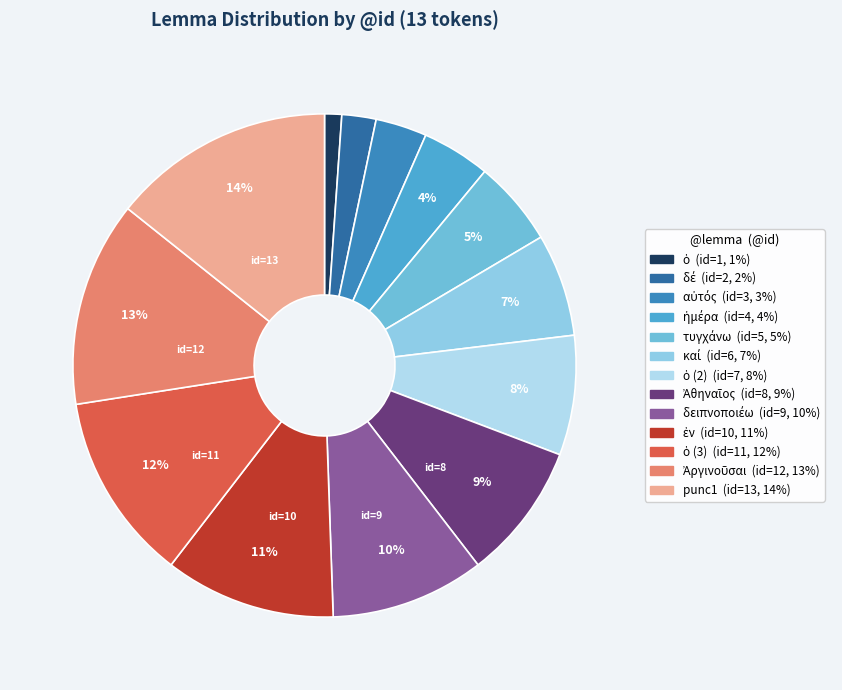

What is the largest slice in the pie chart?

punc1